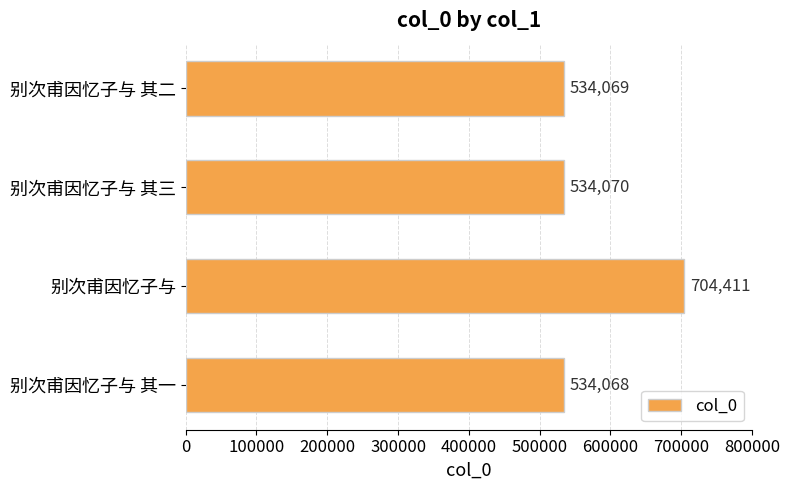

How many values are below 534070?

2